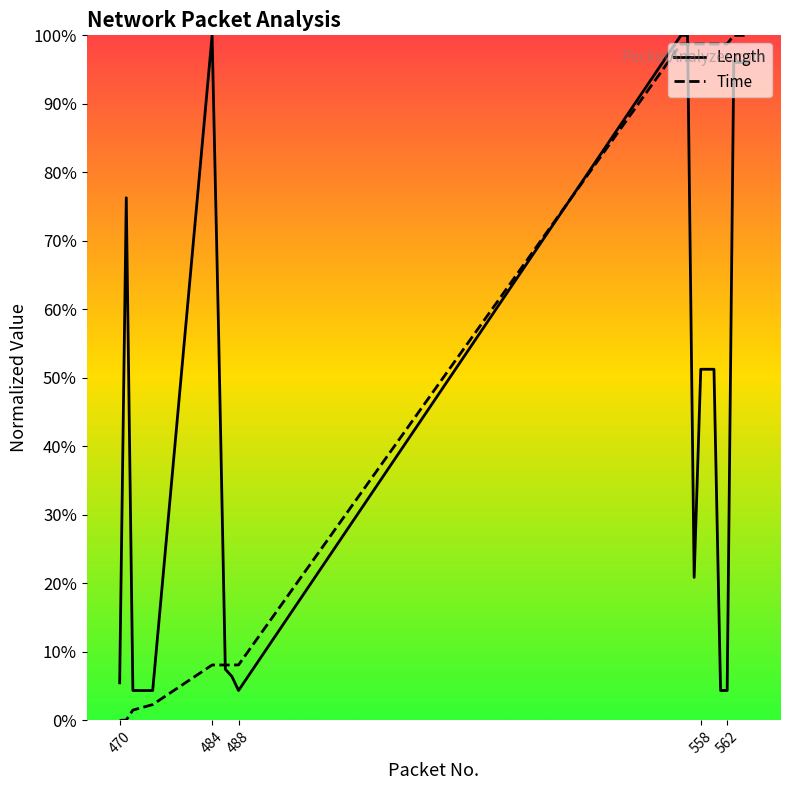

Rank the series by their maximum value, from highest to lowest.

Length, Time